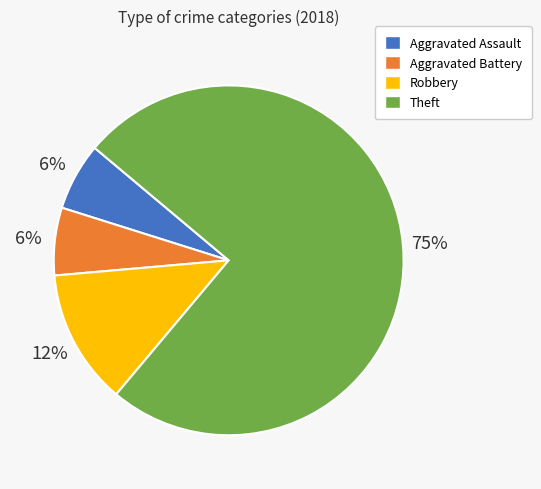

Is there any slice that represents more than half of the pie?

Yes